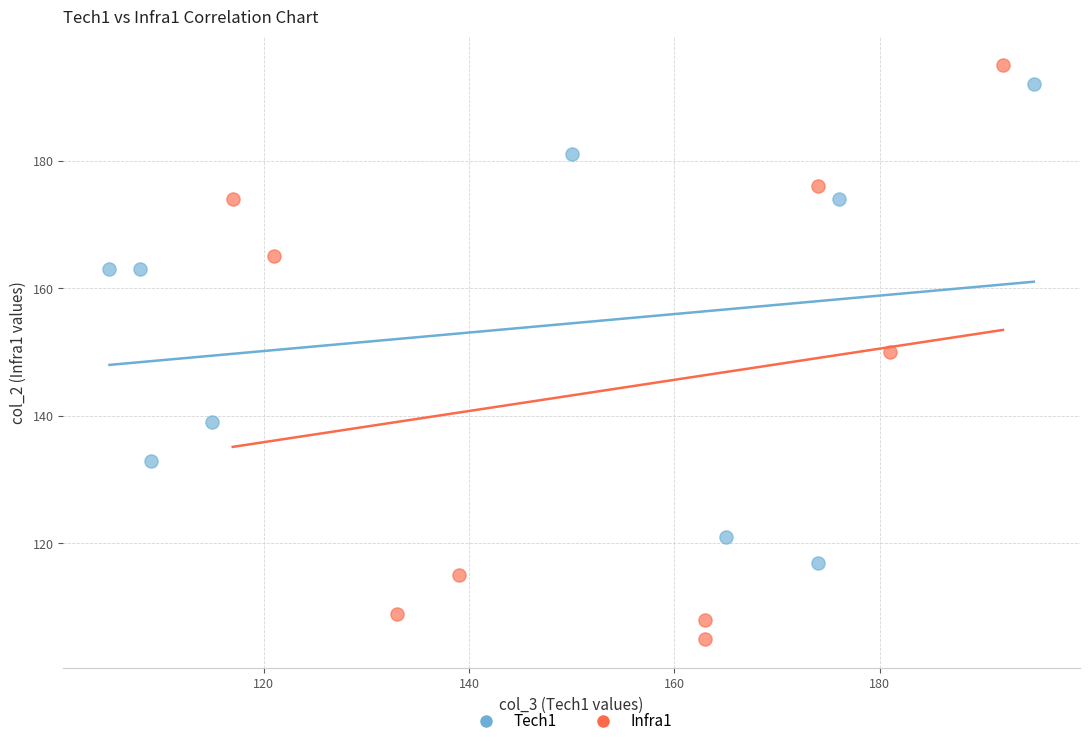

Which series reaches the minimum Y coordinate?

Infra1